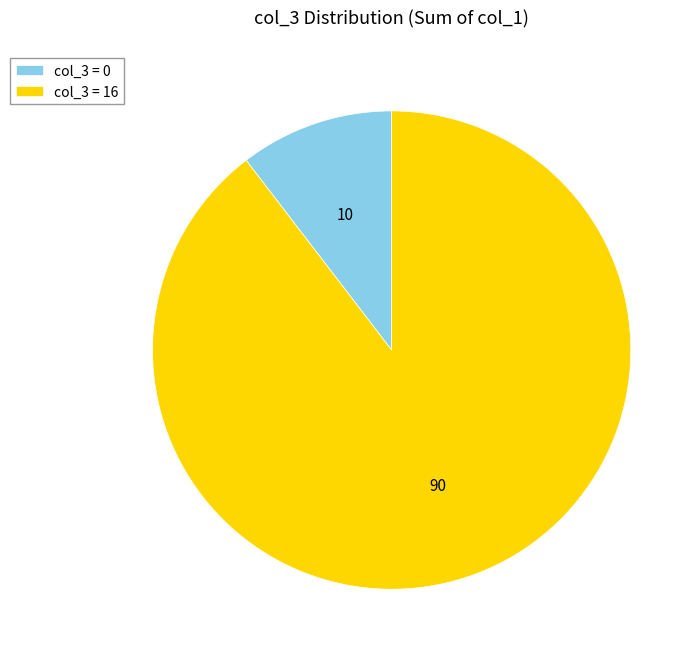

Do col_3 = 0 and col_3 = 16 together represent more than half of the pie?

Yes